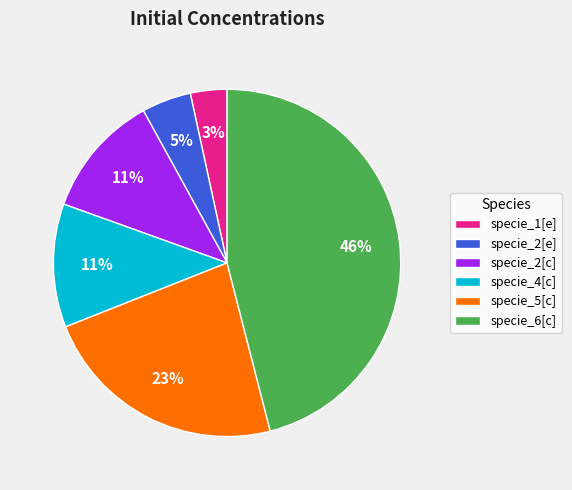

To the nearest percent, what is the average slice percentage?

17%